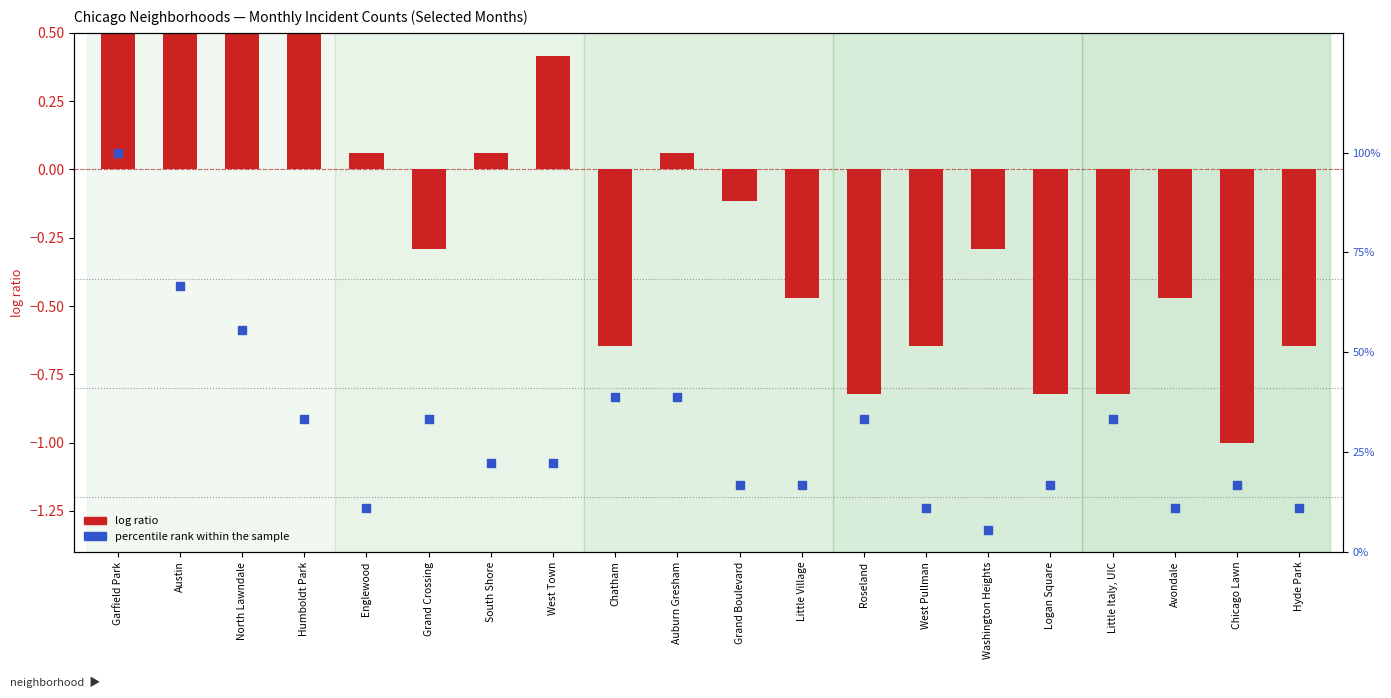

Approximately how many times larger is the value at Grand Crossing compared to Washington Heights?

6.0